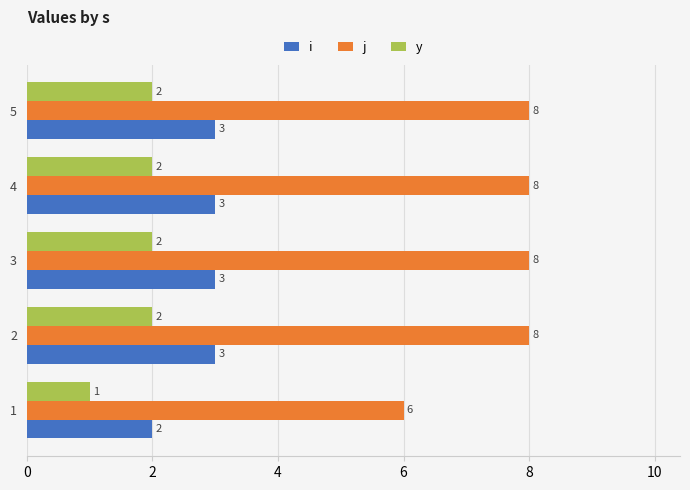

Which series has the largest total across all categories?

j